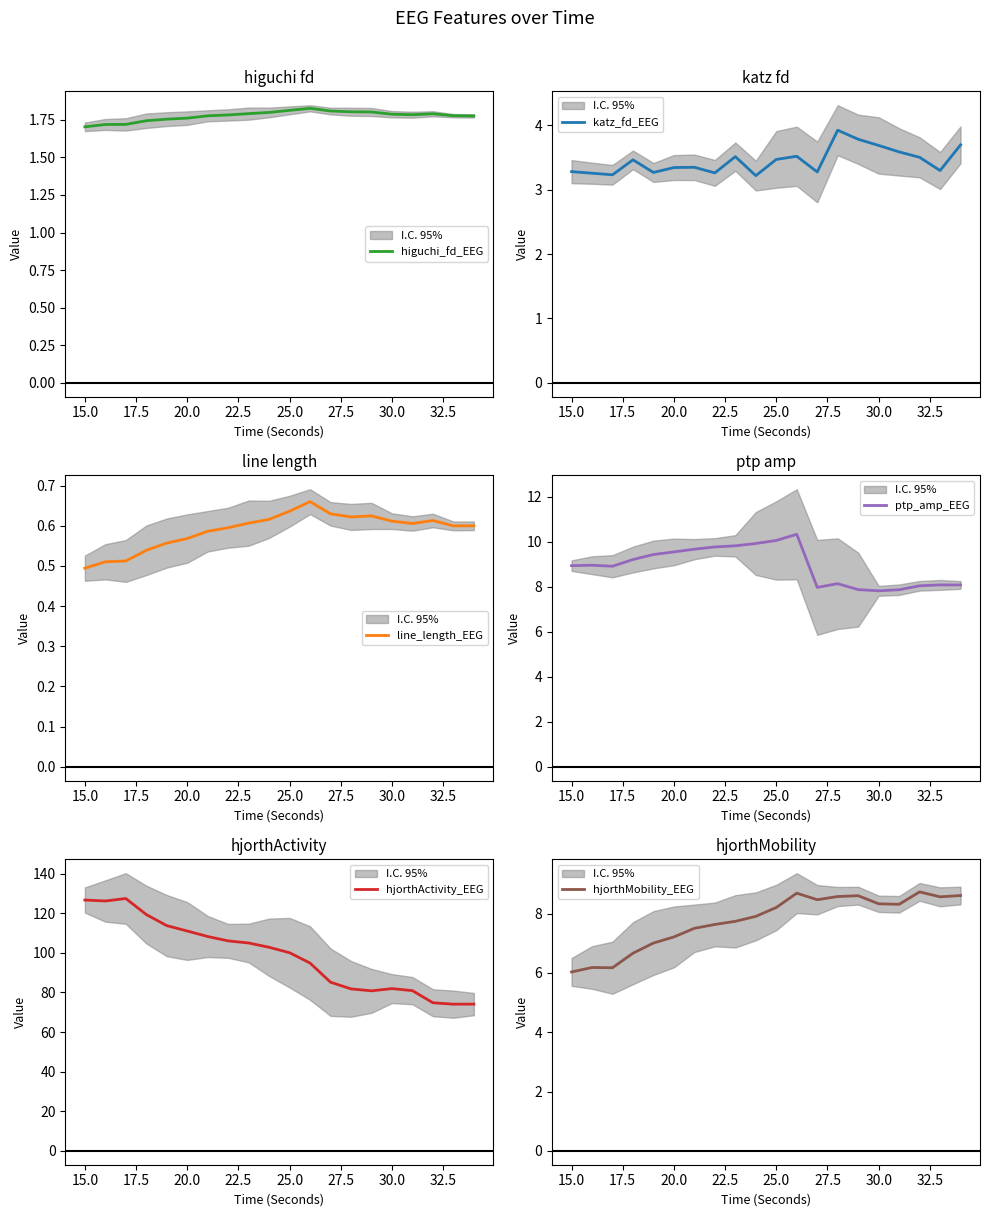

Where is line_length_EEG nearest to the value 0?

15.0